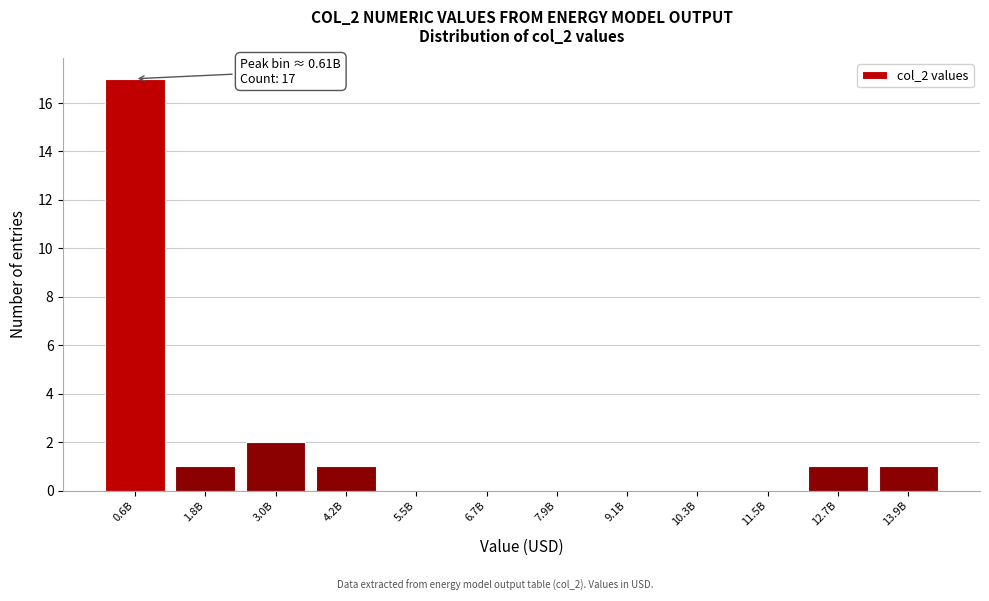

Reading left to right, list all the values displayed in this chart.

0.6B=17	1.8B=1	3.0B=2	4.2B=1	5.5B=0	6.7B=0	7.9B=0	9.1B=0	10.3B=0	11.5B=0	12.7B=1	13.9B=1